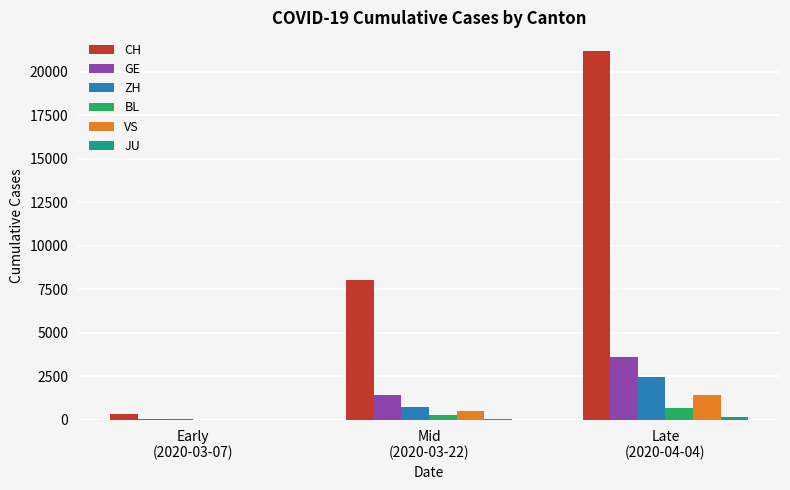

Which series has the largest total across all categories?

CH